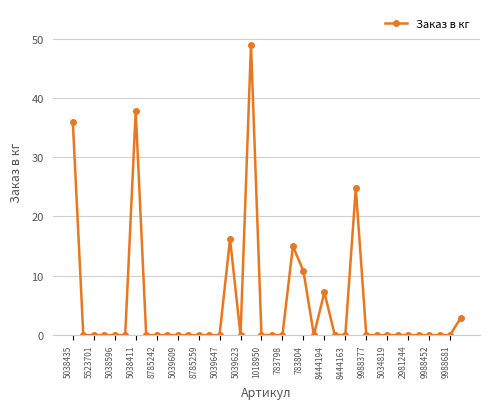

What is the sum of all values?

199.7